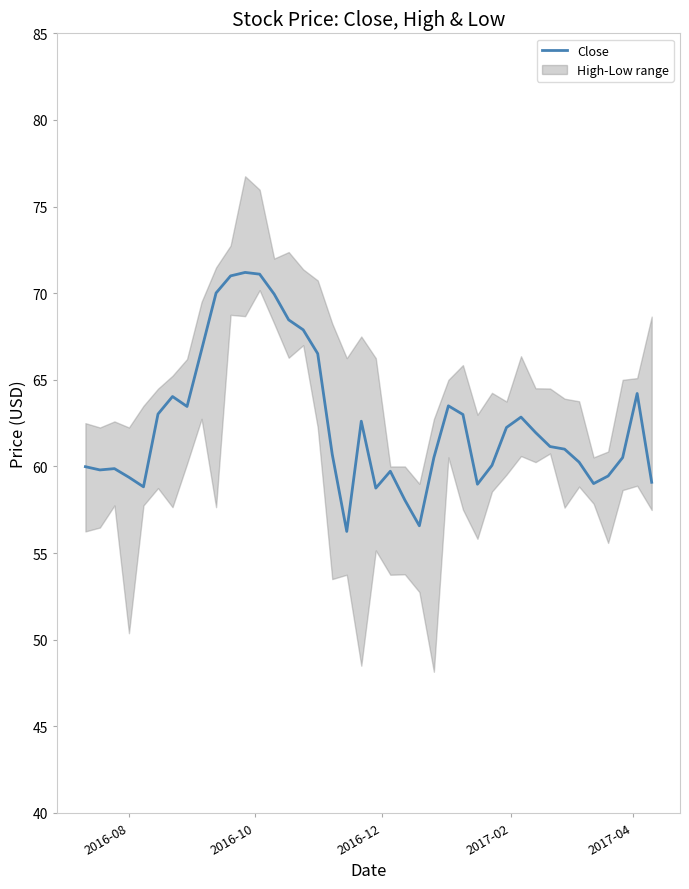

What is the maximum value for Close?

71.2